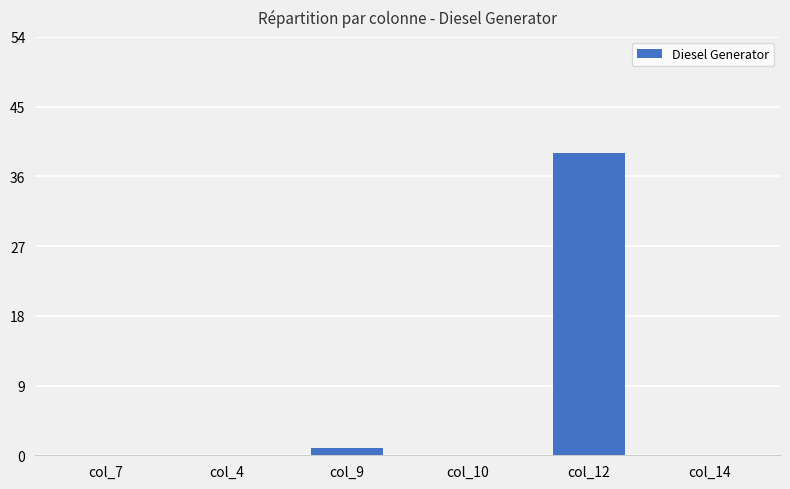

What is the maximum value shown in the chart?

39